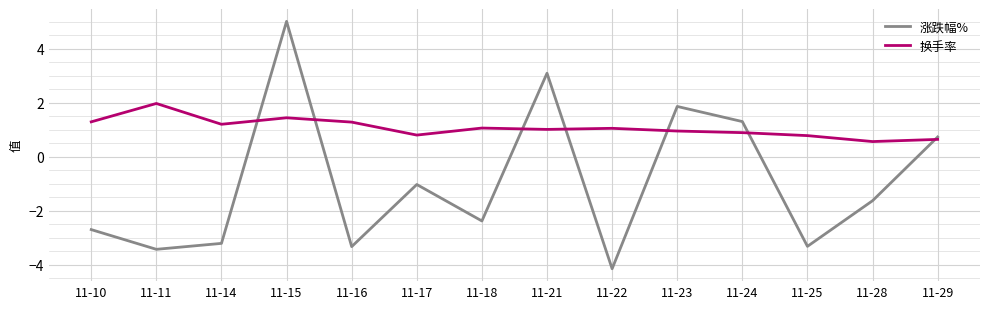

Rank the series by their average value, from lowest to highest.

涨跌幅%, 换手率